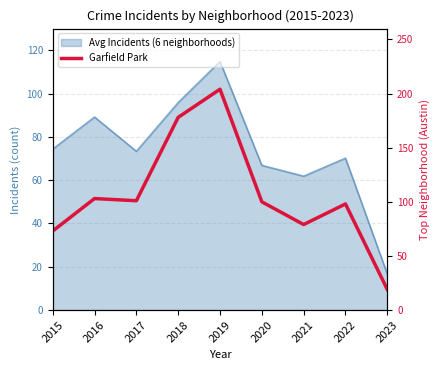

What is the sum of all values?

955